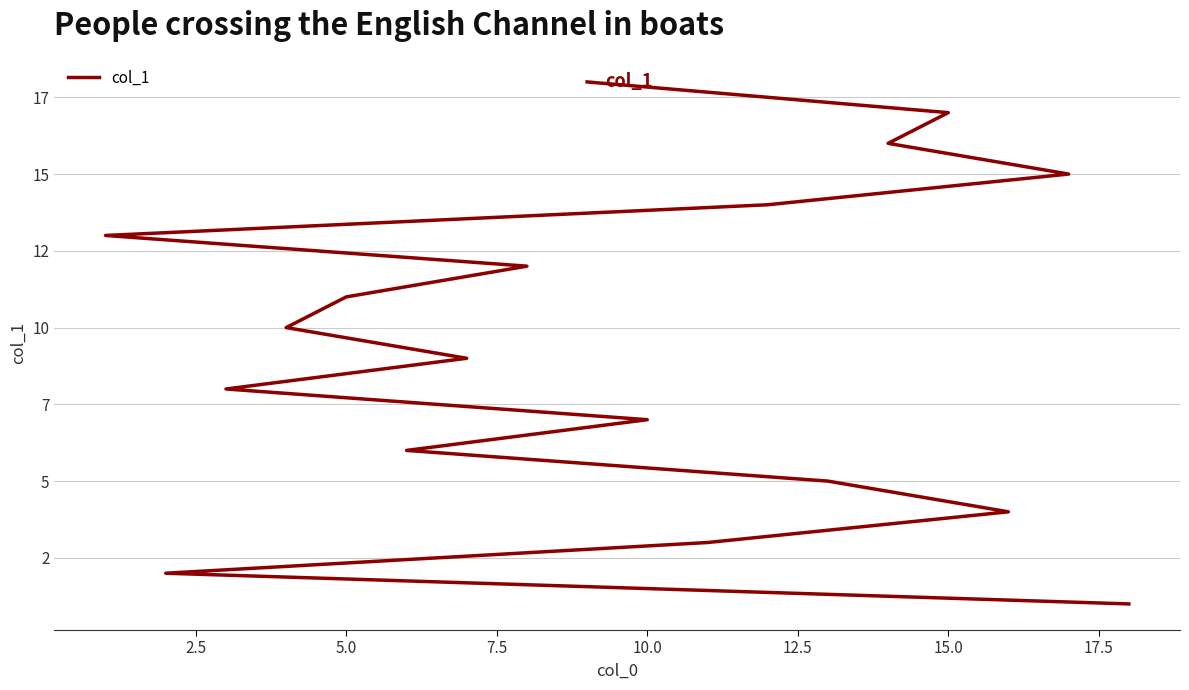

What is the maximum value shown in the chart?

18